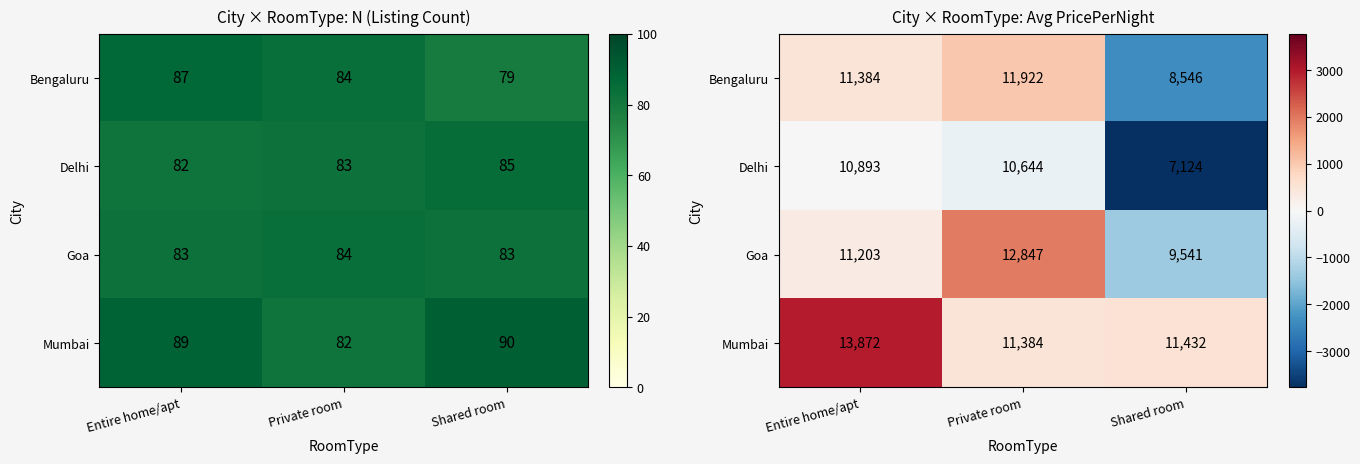

Is the value of Bengaluru at Private room greater than the value of Mumbai at Entire home/apt?

No